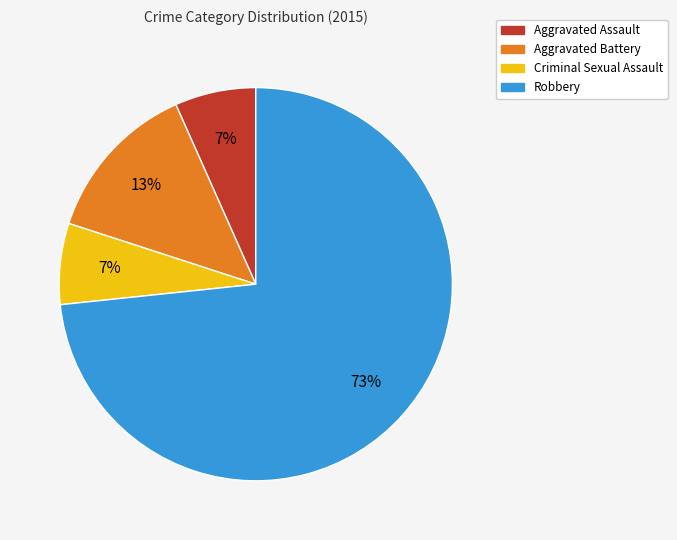

Does any single category account for the majority?

Yes